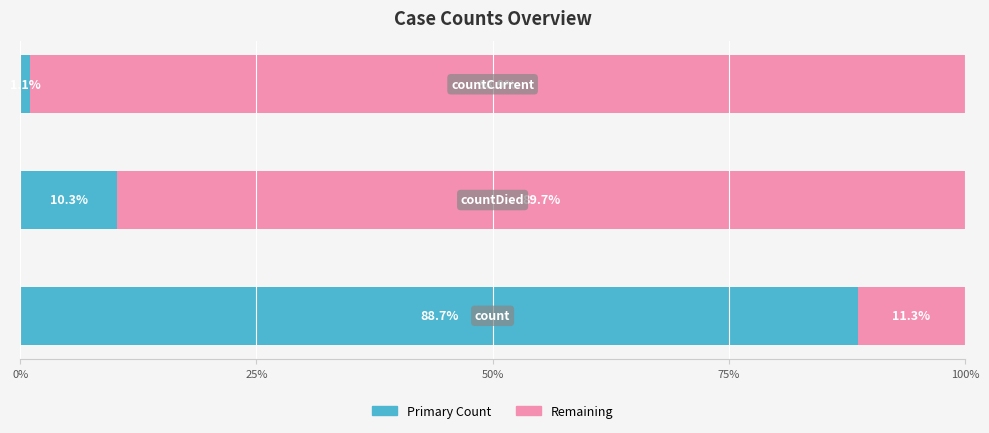

What is the lowest value of the Primary Count series?

1.1